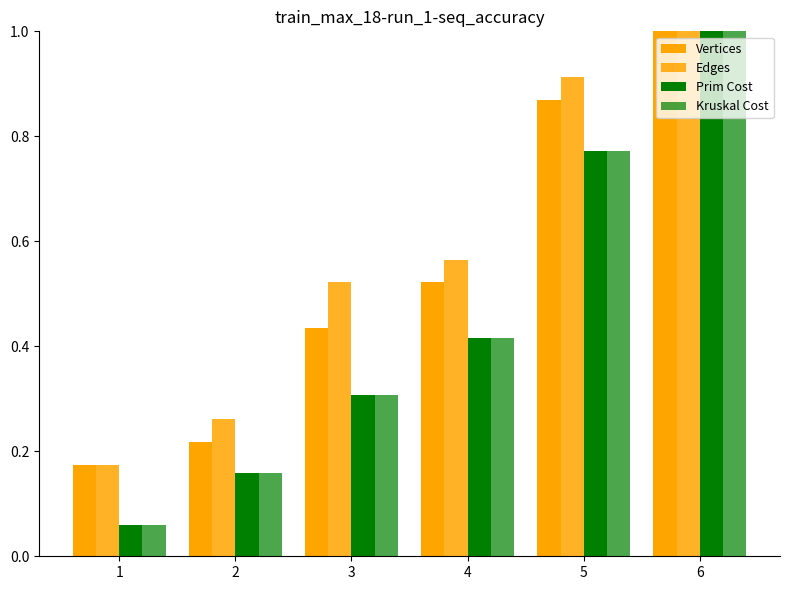

What is the difference between the maximum and minimum values in the Kruskal Cost series?

0.9